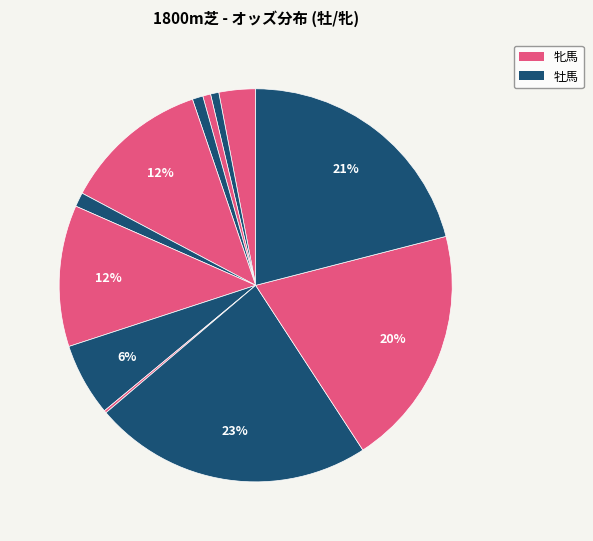

Count the number of slices in the pie.

12